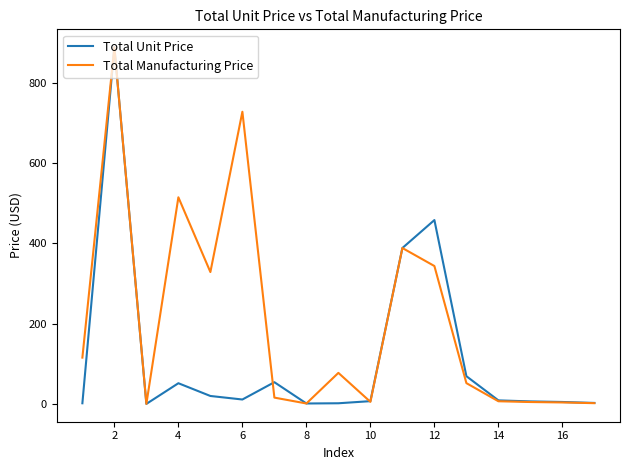

Rank the series by their average value, from highest to lowest.

Total Manufacturing Price, Total Unit Price